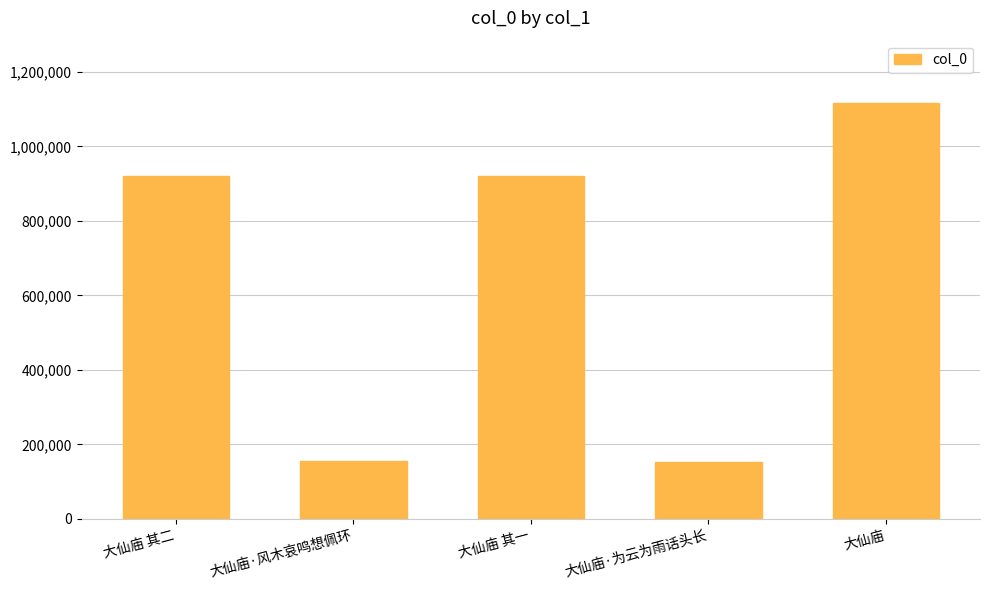

What is the label of the 3rd bar from the right?

大仙庙 其一